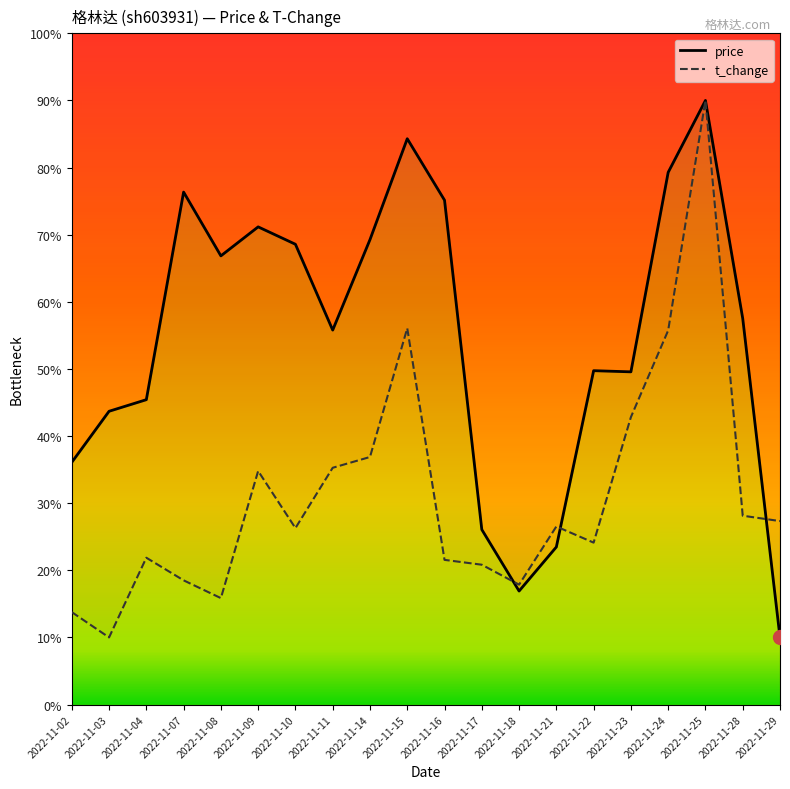

How many data points in t_change are above 26?

11